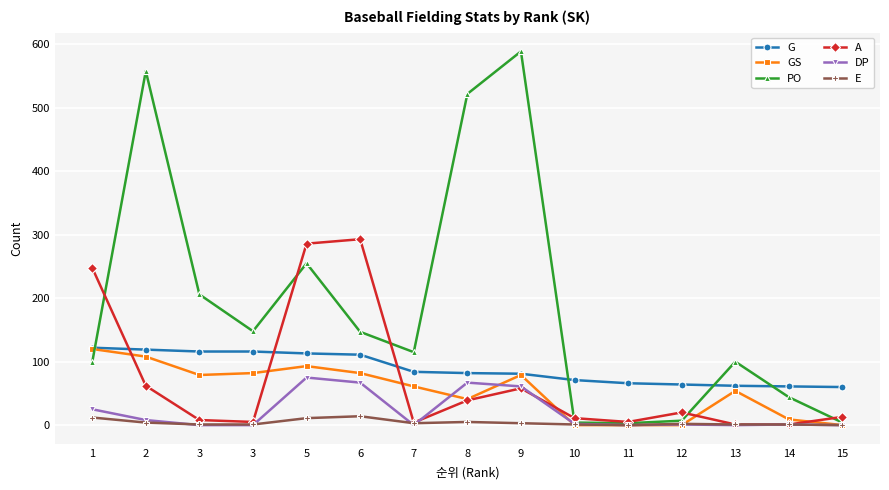

Is it true that GS equals 120 at 6?

False